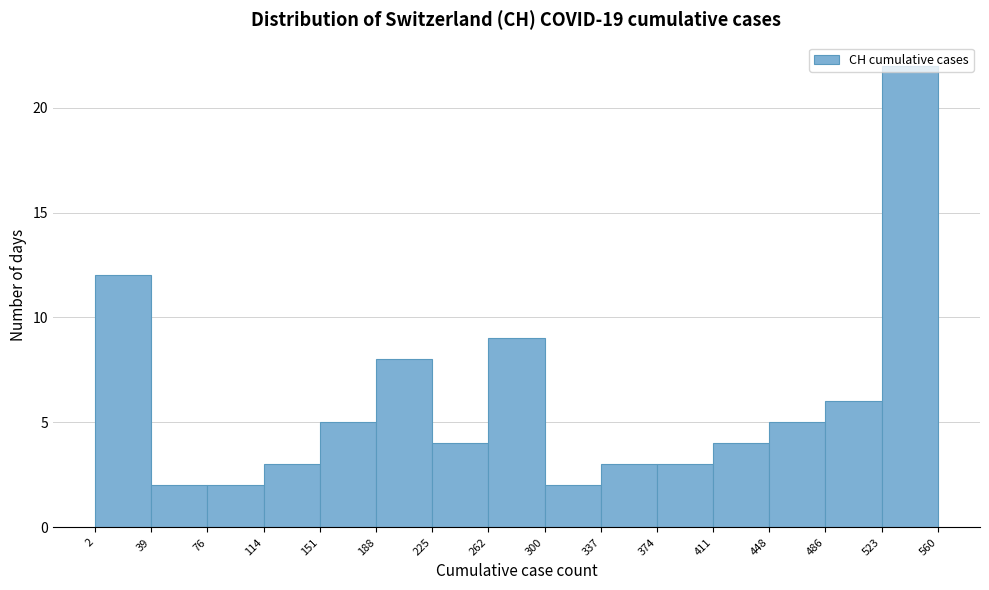

Which range on the x-axis has the tallest bar?

523 to 560